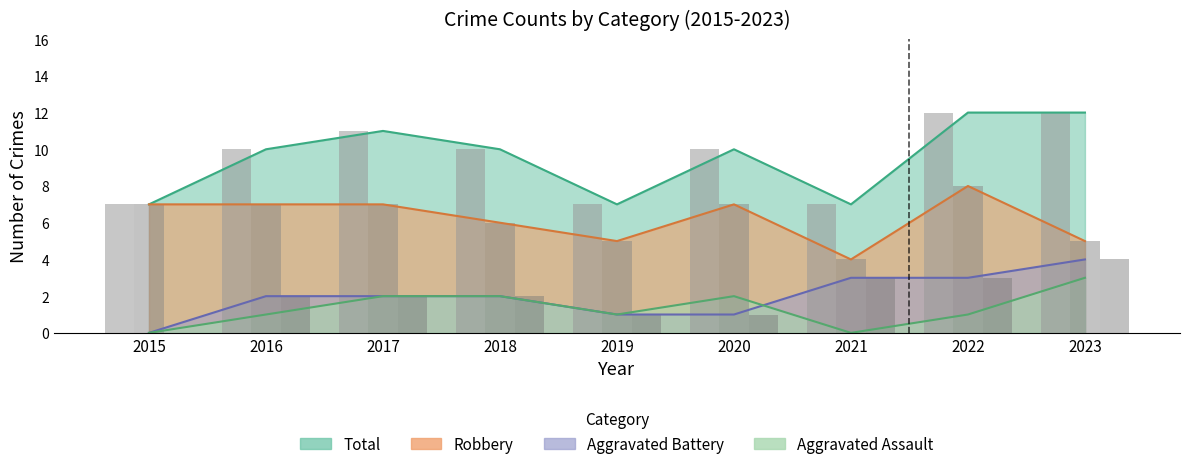

What is the value of the Aggravated Assault bar at the 8th from the left?

1